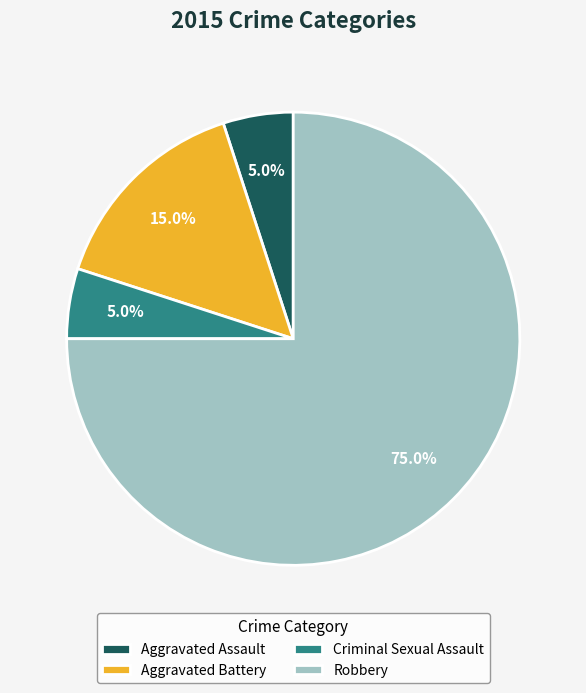

Which category accounts for the majority?

Robbery